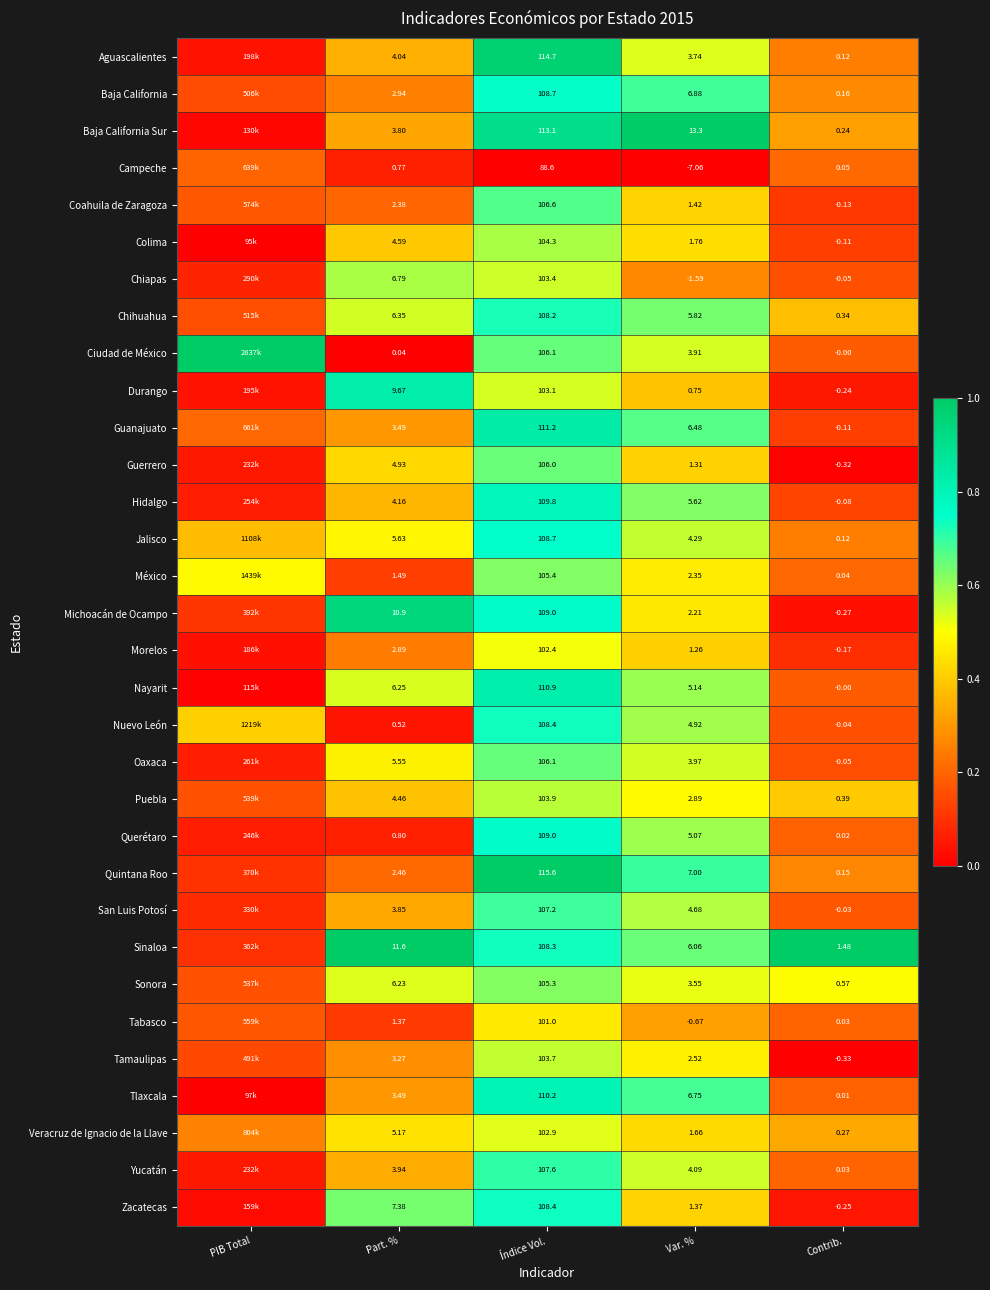

Which series has the widest spread of values?

Ciudad de México